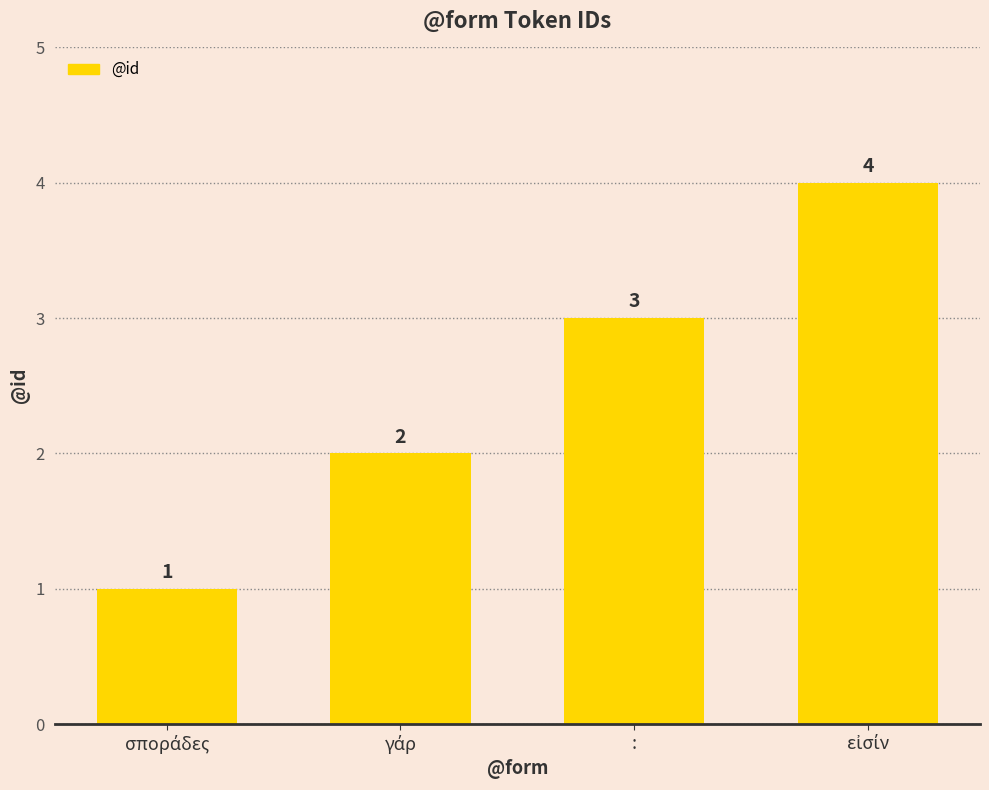

What is the value of the 2nd bar from the left?

2